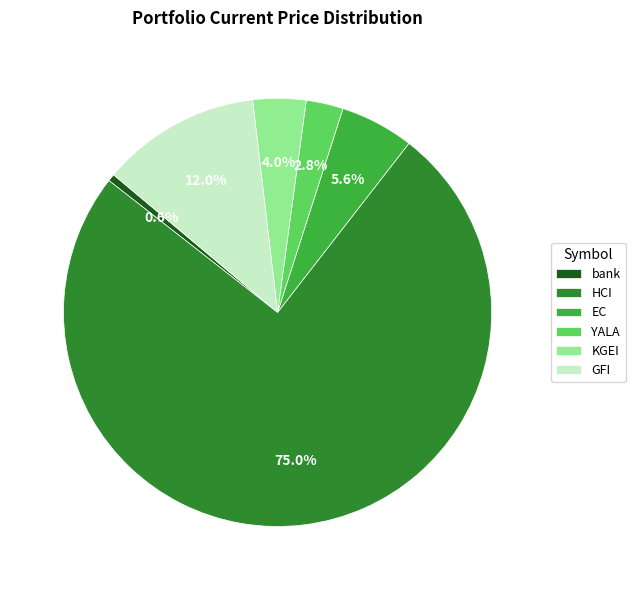

True or false: GFI accounts for 18% of the total.

False